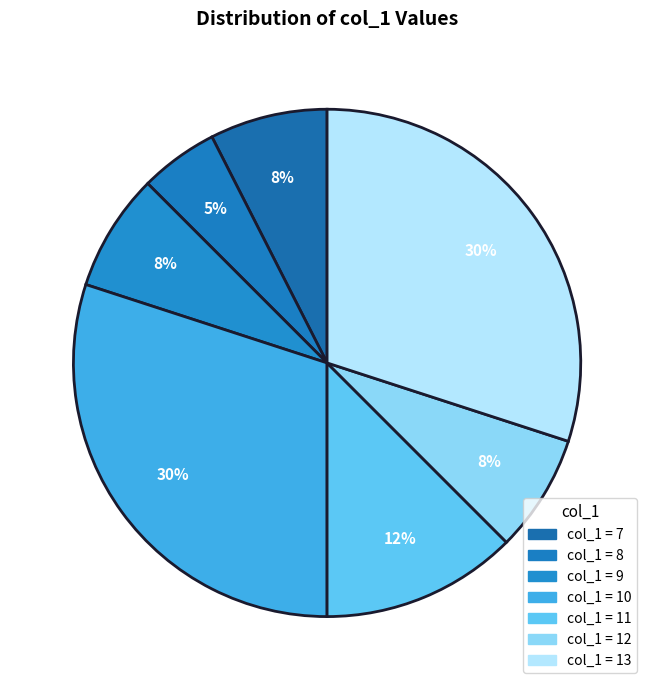

Is there a majority slice in this chart?

No